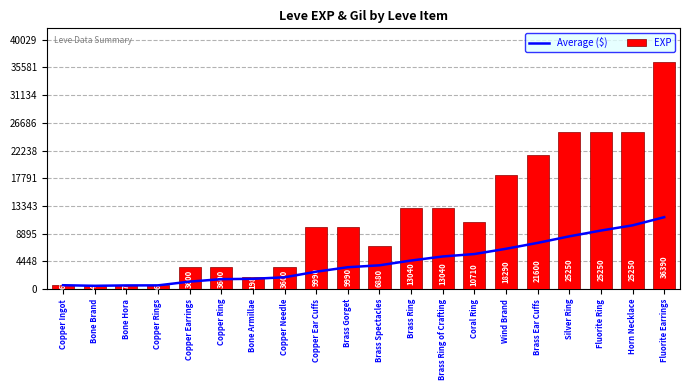

At which label is Average ($) closest to 6042?

Coral Ring